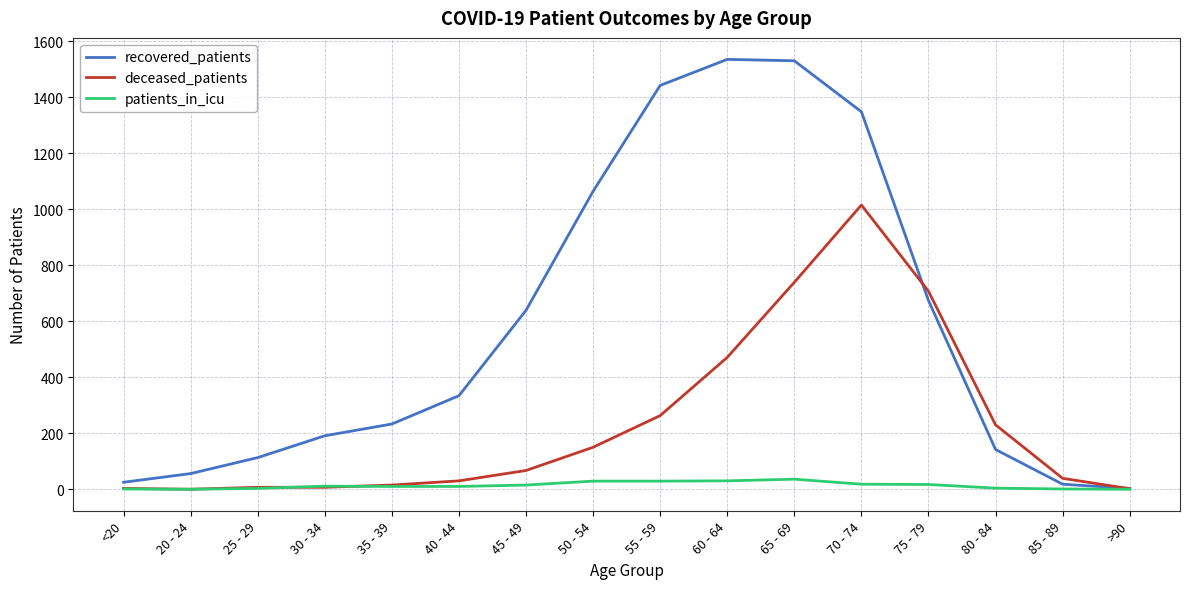

Is the value of patients_in_icu at 40 - 44 greater than the value of recovered_patients at 50 - 54?

No